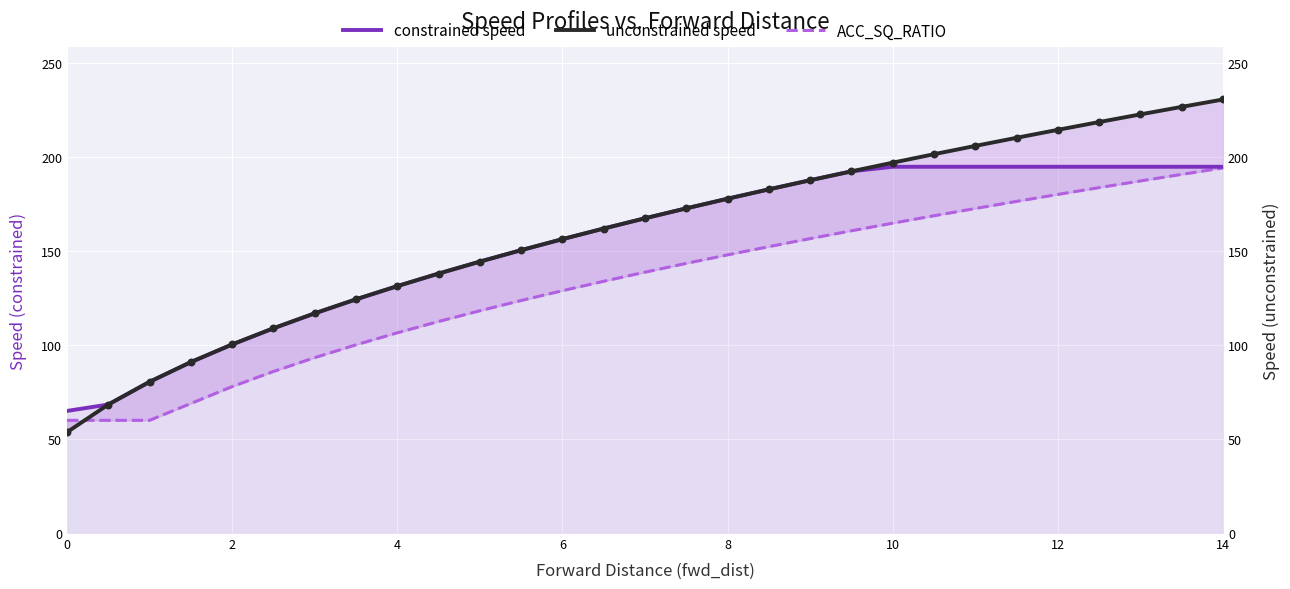

Which series reaches the minimum Y coordinate?

unconstrained speed